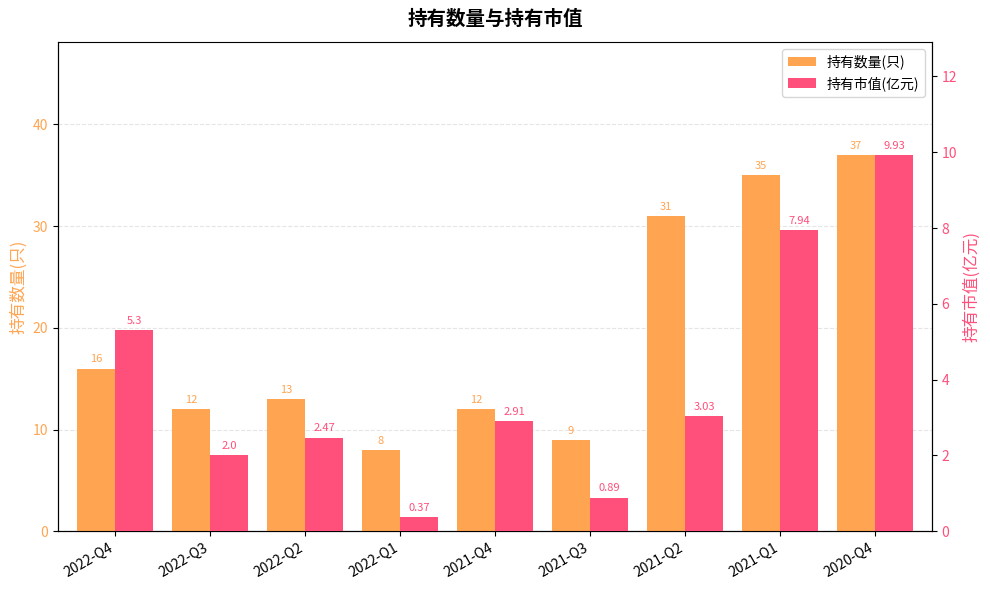

What is the average value of the 持有市值(亿元) series?

3.9